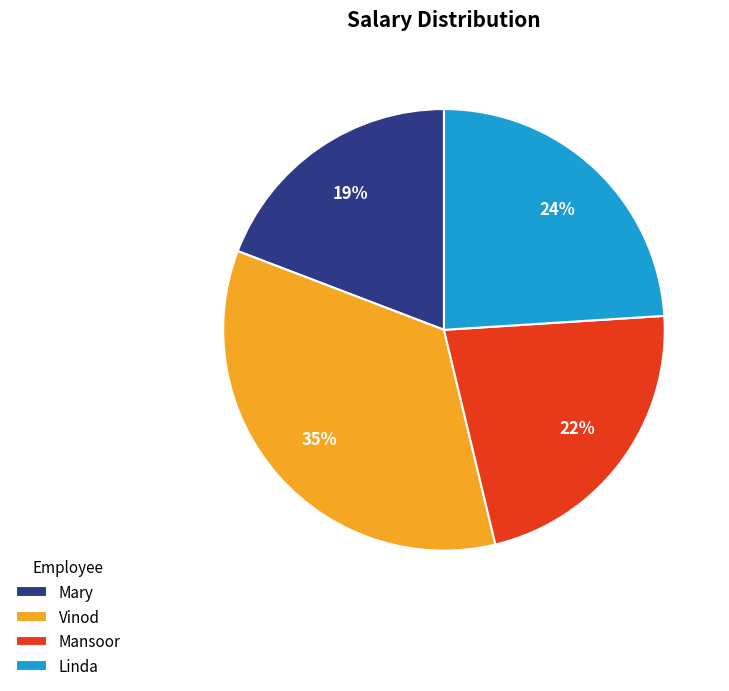

Is there a majority slice in this chart?

No